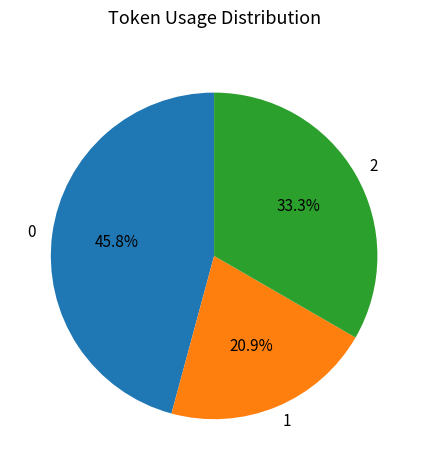

How many slices are in this pie chart?

3